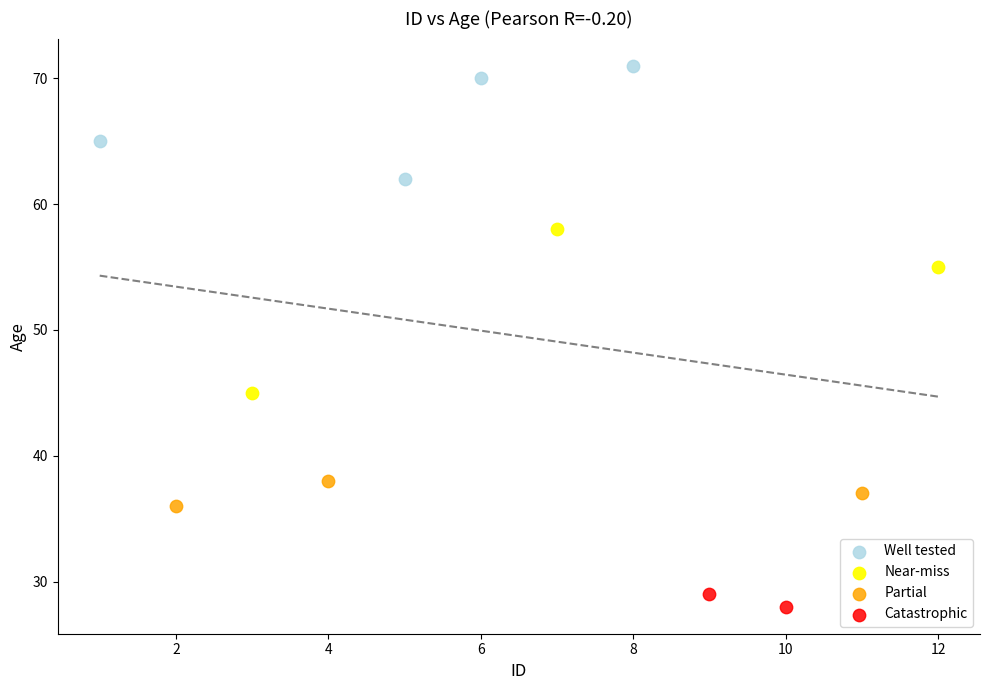

Which series reaches the minimum Y coordinate?

Catastrophic